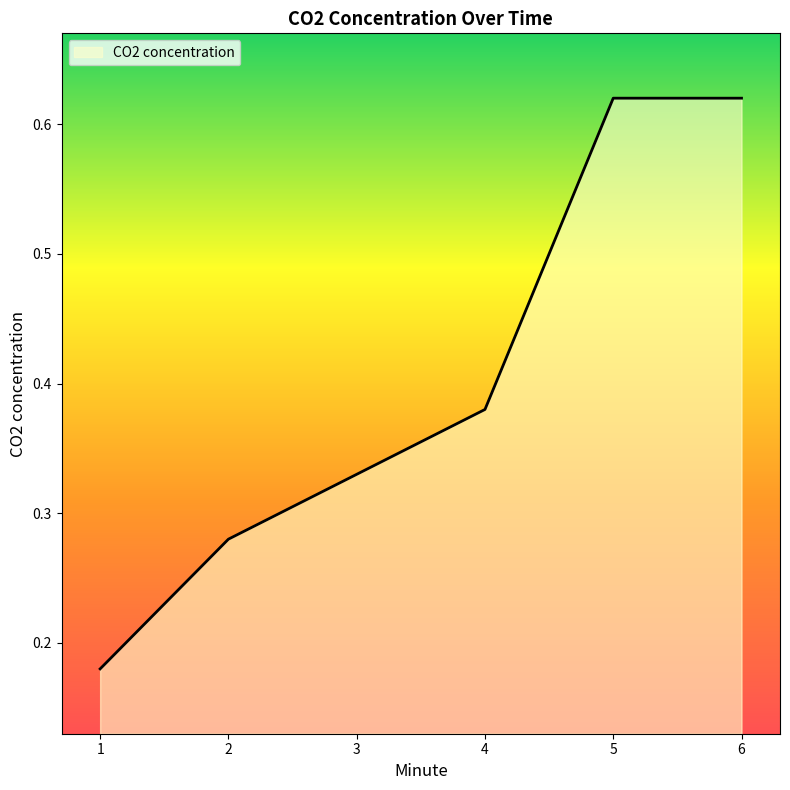

How many distinct data groups are displayed?

1